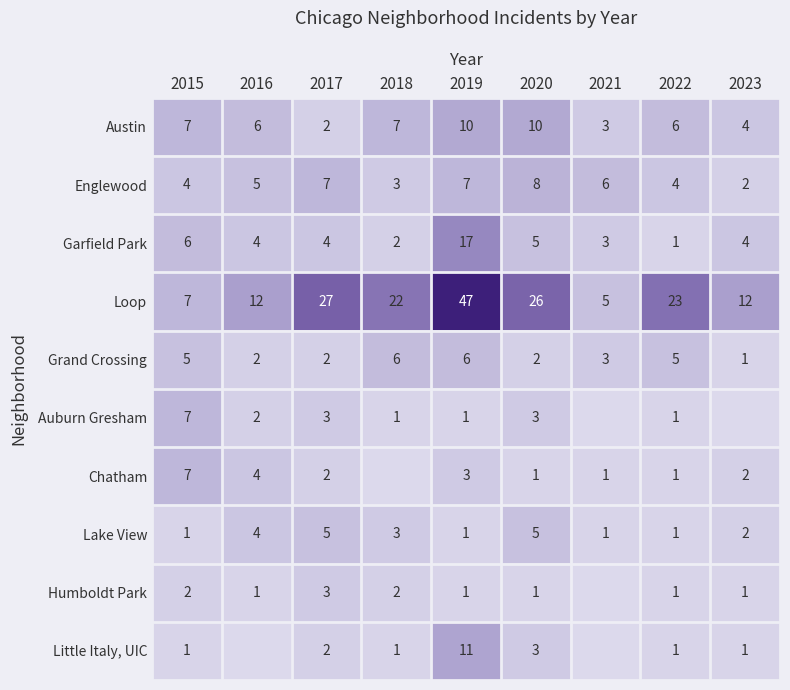

The Chatham series shows 1 at 2021. True or false?

True